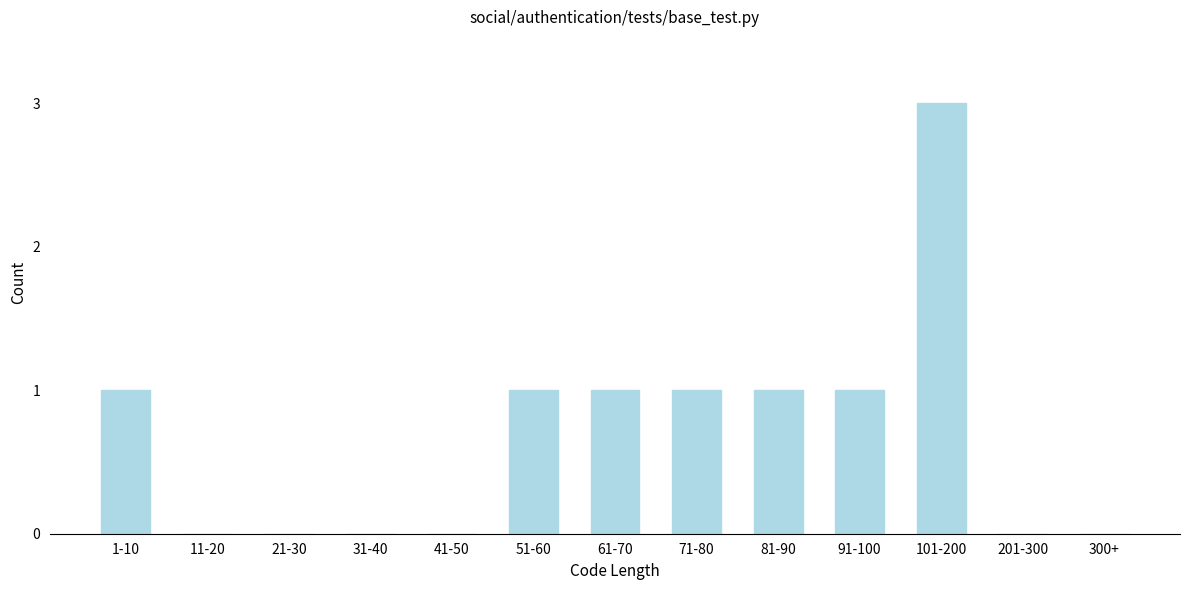

Reading left to right, extract all data points from this chart.

1-10=1	11-20=0	21-30=0	31-40=0	41-50=0	51-60=1	61-70=1	71-80=1	81-90=1	91-100=1	101-200=3	201-300=0	300+=0